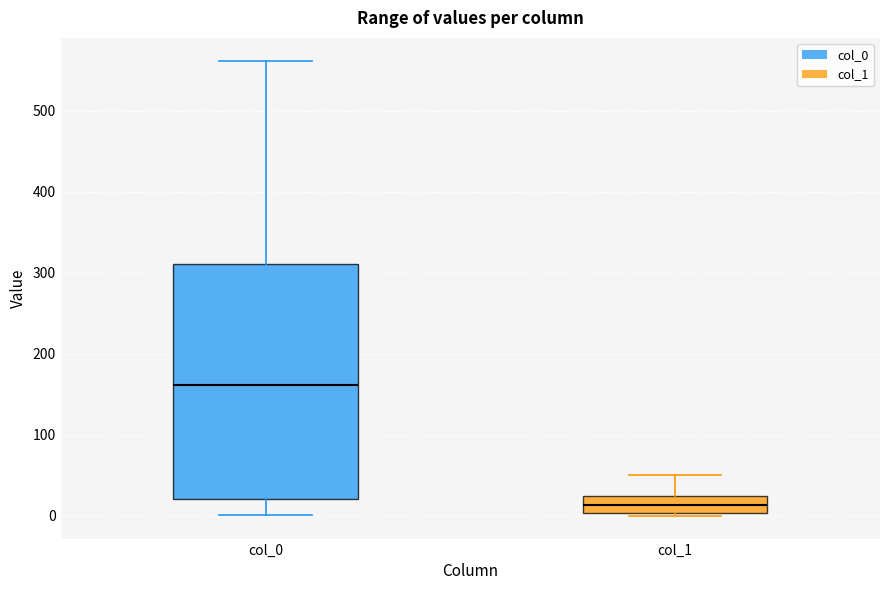

Where does the upper whisker of the box for col_1 end on the y-axis? The values are not printed on the chart, so give them approximately, as read against the axis.

50